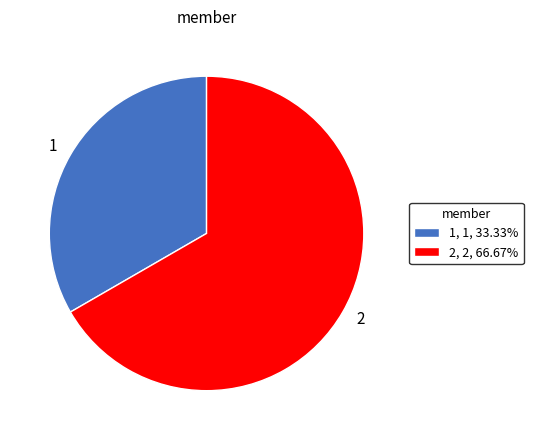

Rank the categories by value from lowest to highest.

1, 2